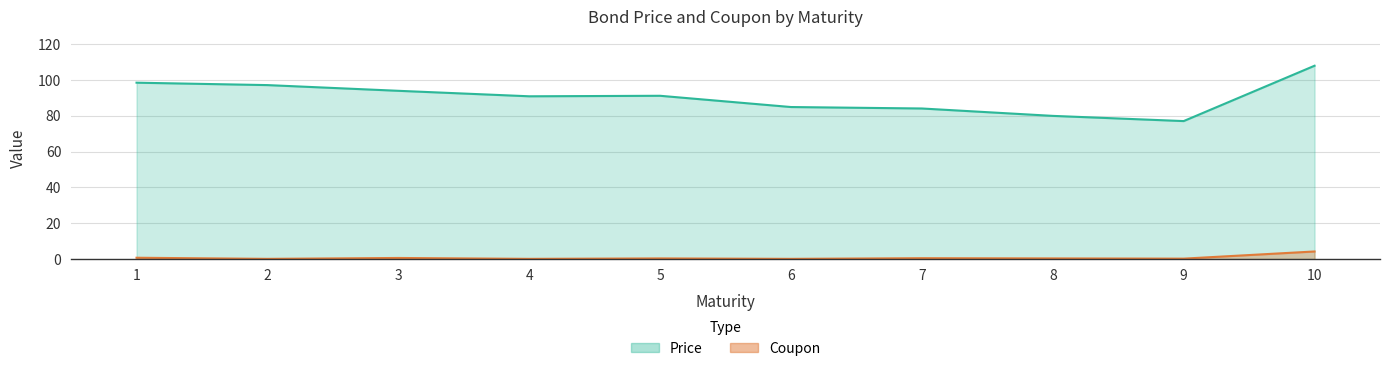

Count the number of categories in the chart.

10